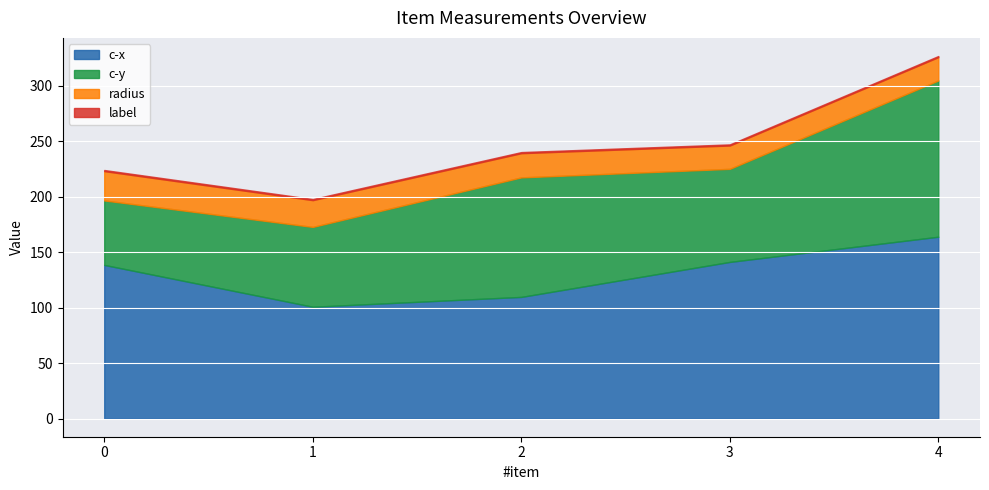

What is the difference between the second highest and second lowest values in the c-x series?

31.5